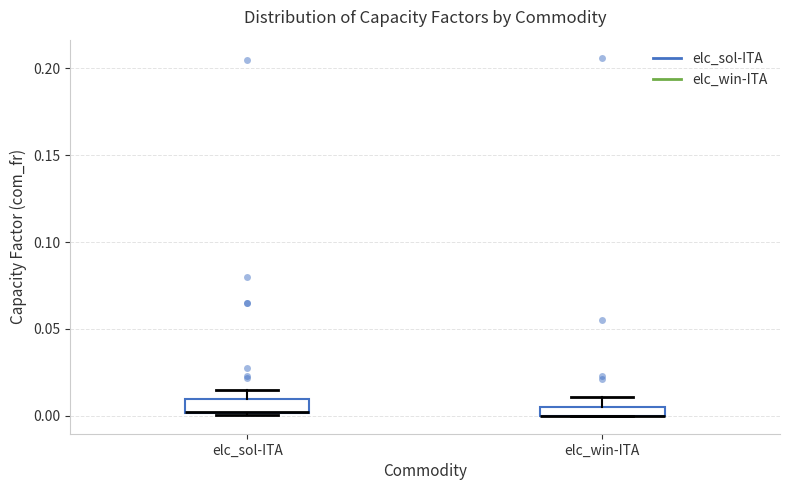

Where does the upper whisker of the box for elc_win-ITA end on the y-axis? The values are not printed on the chart, so give them approximately, as read against the axis.

0.010